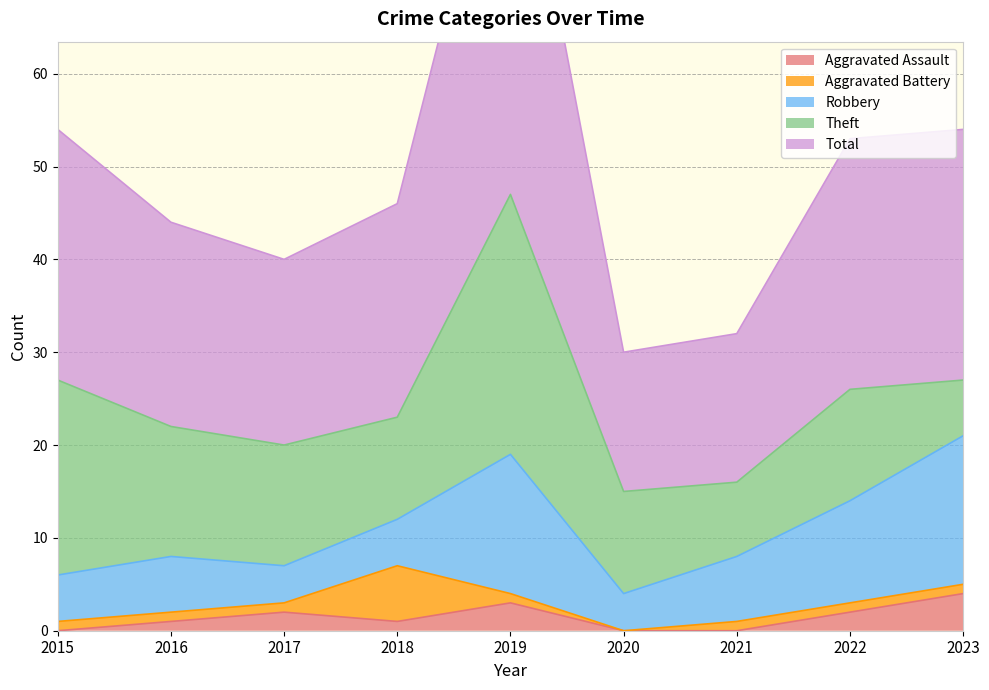

Which has a higher value, 2019 or 2015?

2019